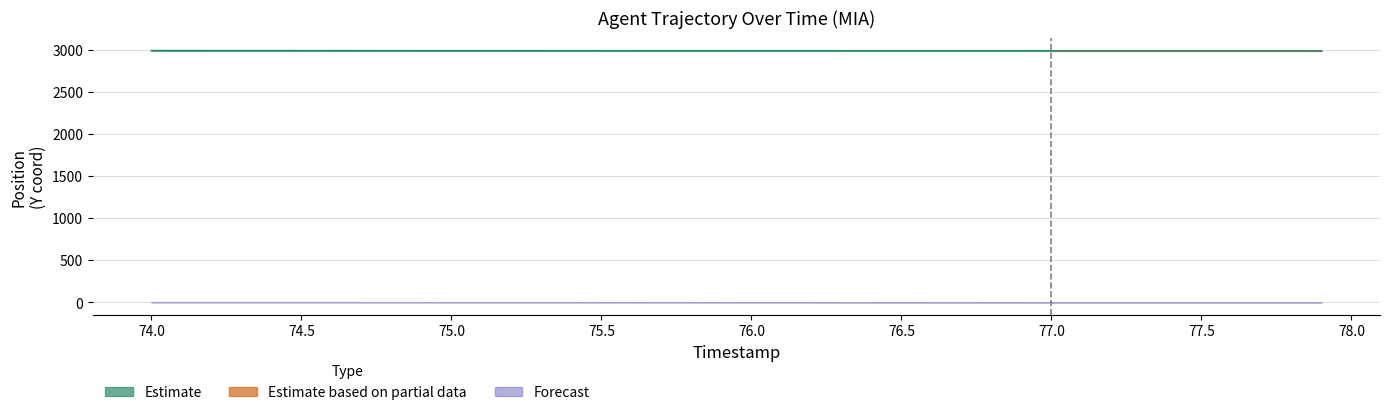

What is the average value?

2986.6